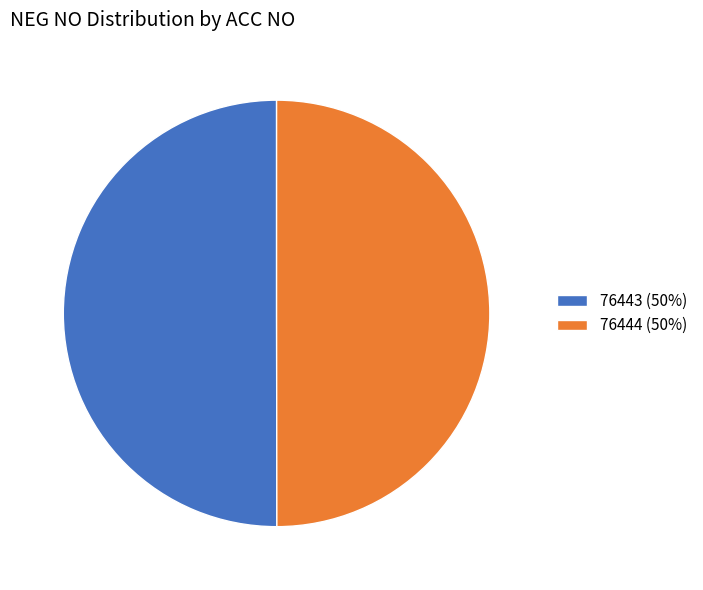

Combined, do 76443 (50%) and 76444 (50%) account for over 50%?

Yes